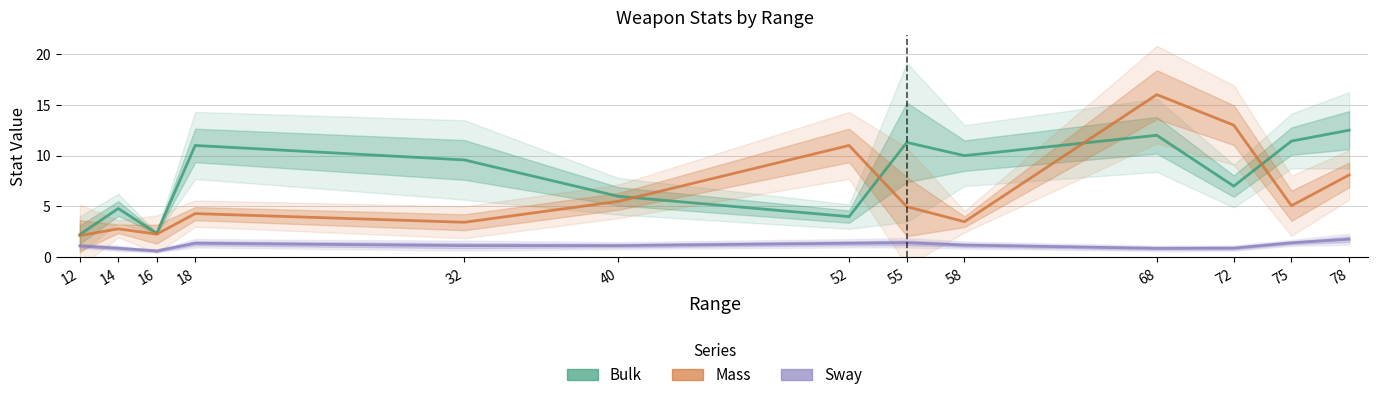

Which series has the largest range (max minus min)?

Mass